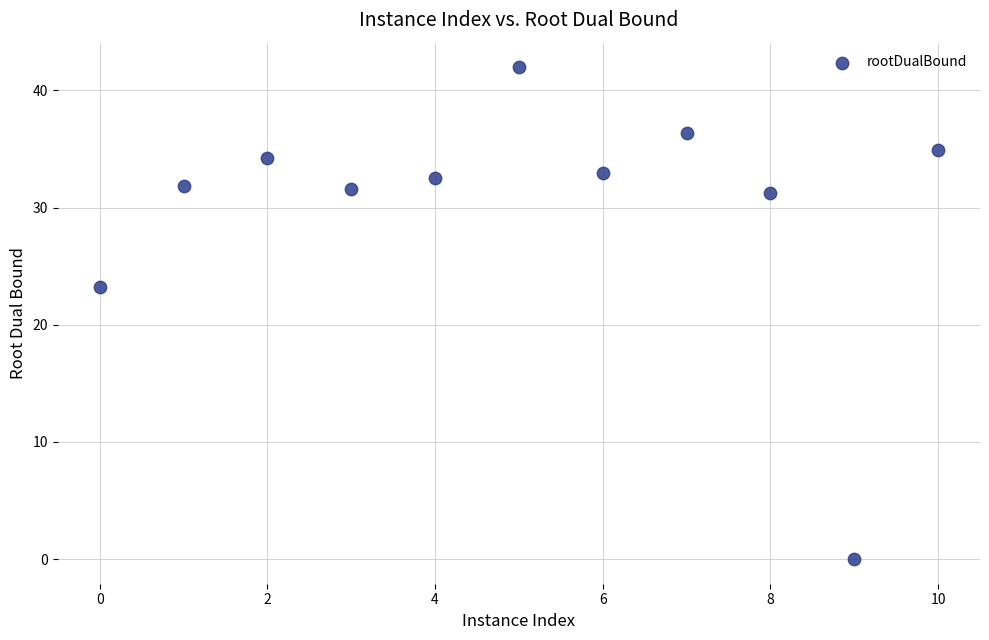

What Y value in the scatter plot is closest to 20?

23.3